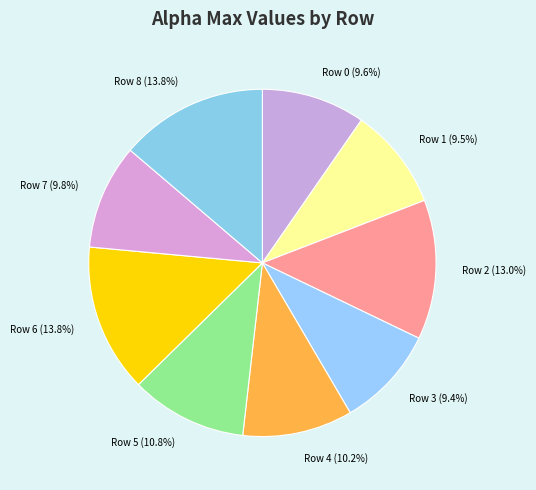

What portion of the pie excludes Row 6?

86.2%